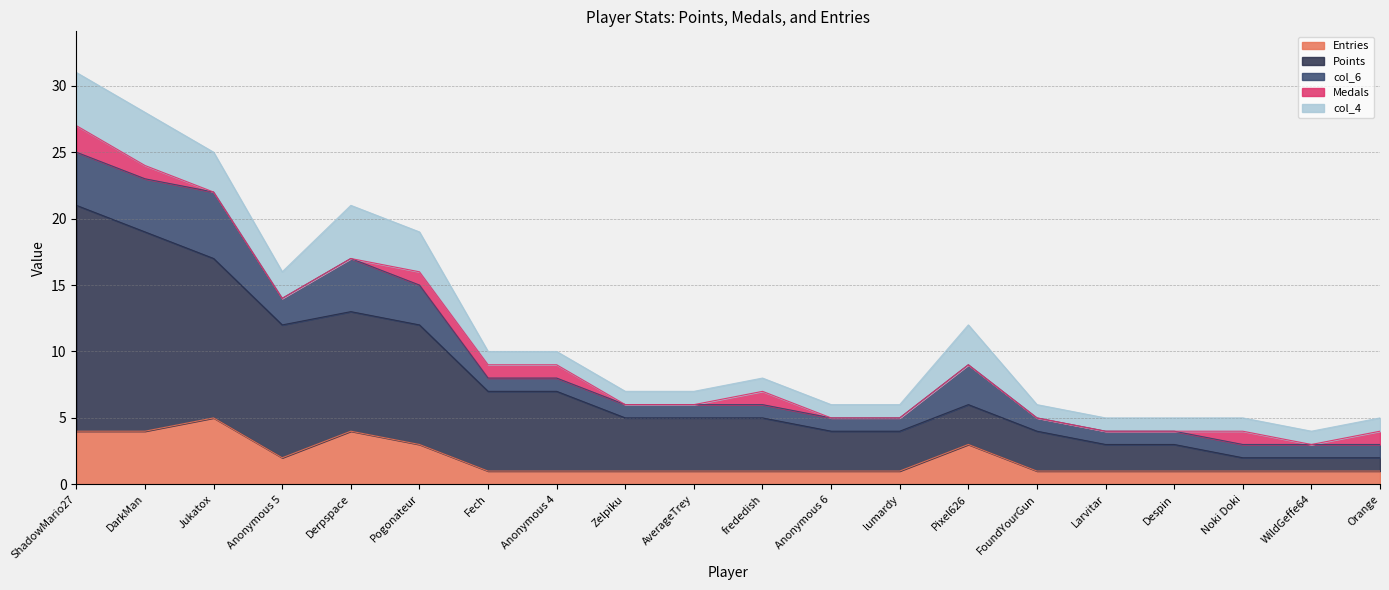

List the series in order of their peak value, highest first.

Points, Entries, col_6, col_4, Medals